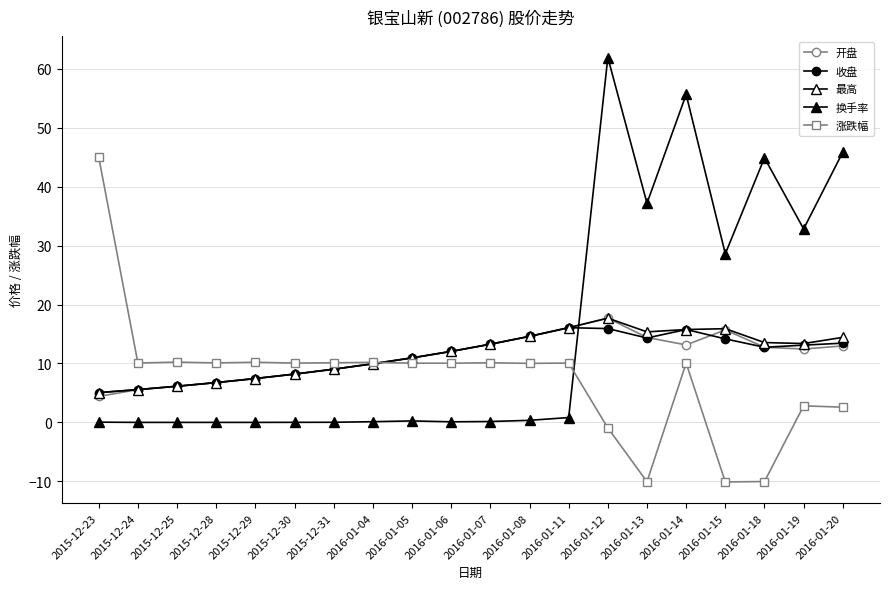

Does the chart display data point markers on the line(s)?

Yes